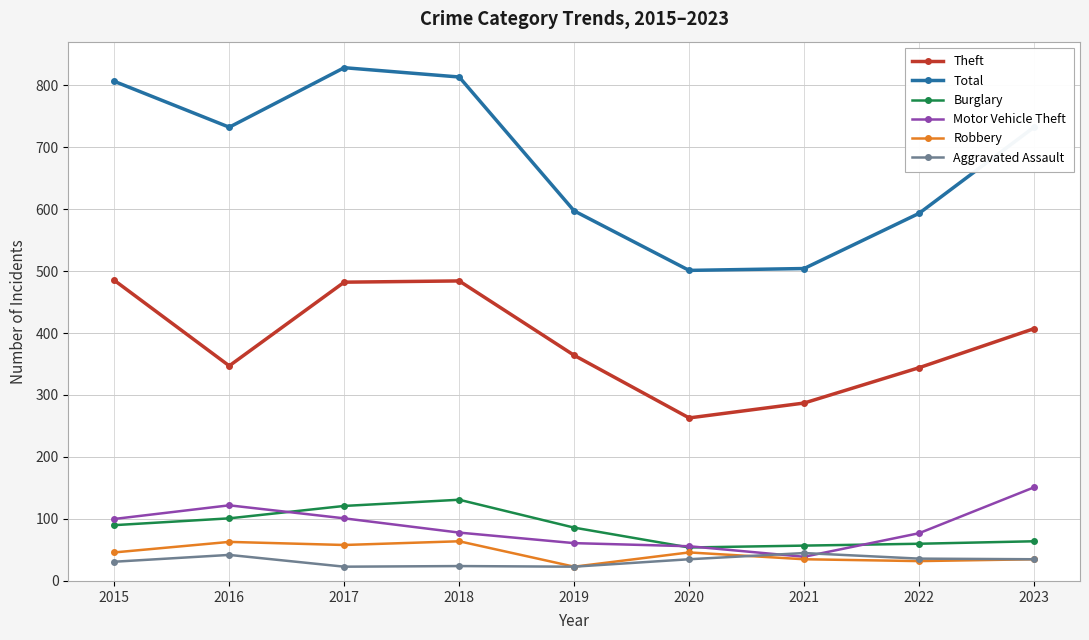

Which series has the largest range (max minus min)?

Total